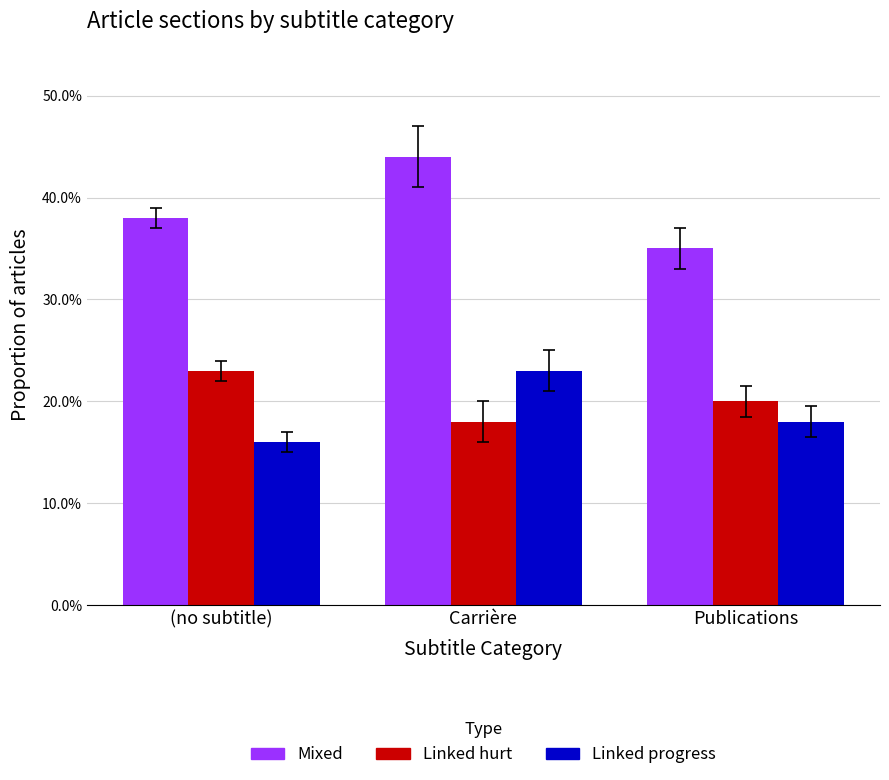

At which category is the sum across all series the highest?

Carrière